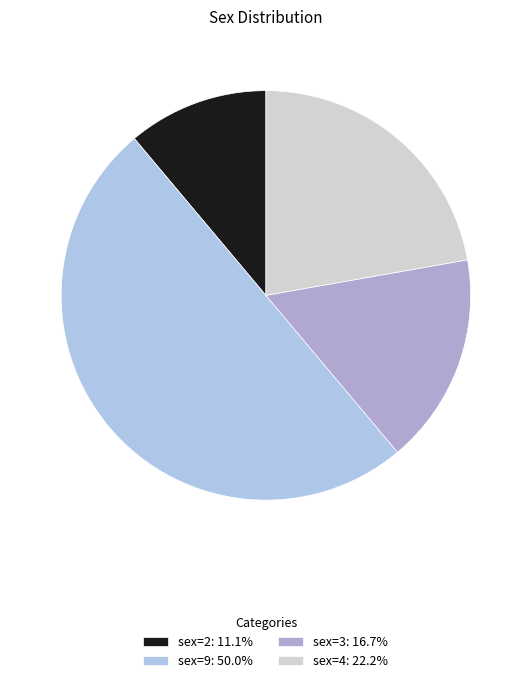

How many slices are in this pie chart?

4